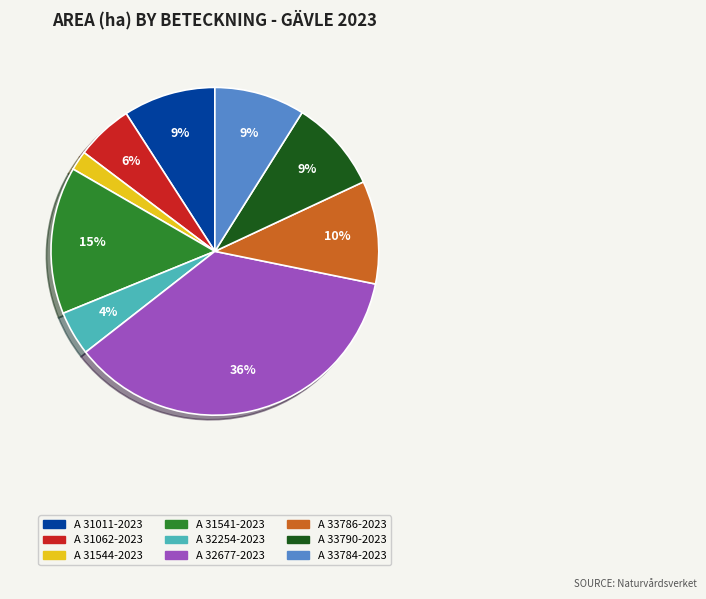

What is the ratio of the value at A 33784-2023 to the value at A 32677-2023?

0.2